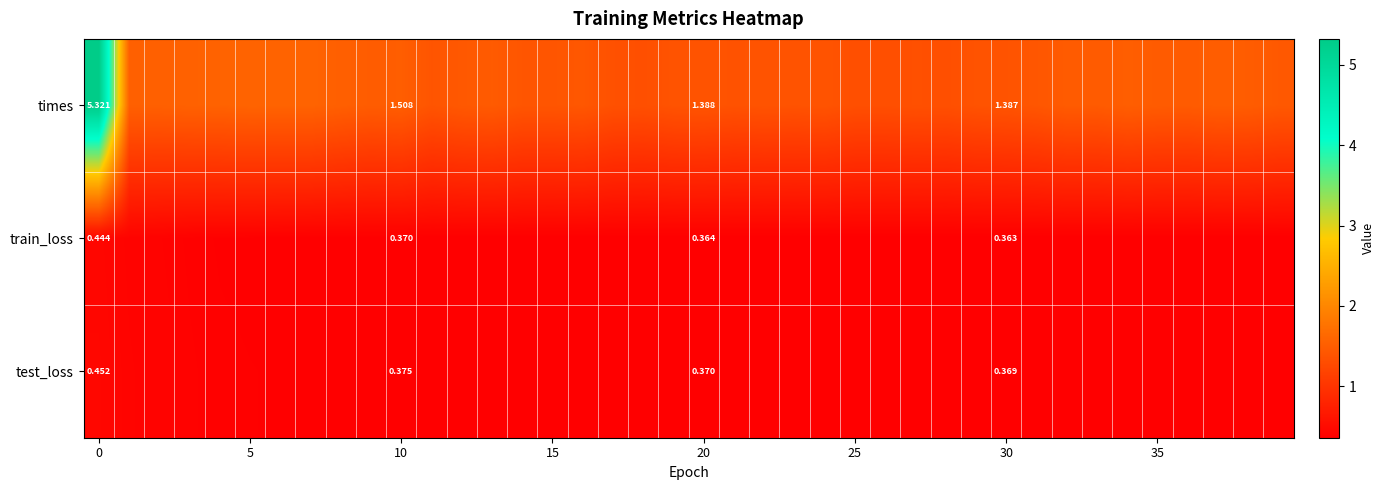

What is the difference between the highest and lowest values at 22?

1.0